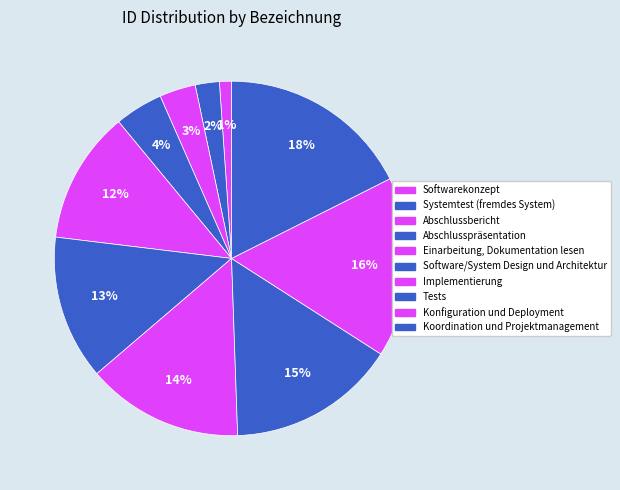

How many slices are in this pie chart?

10